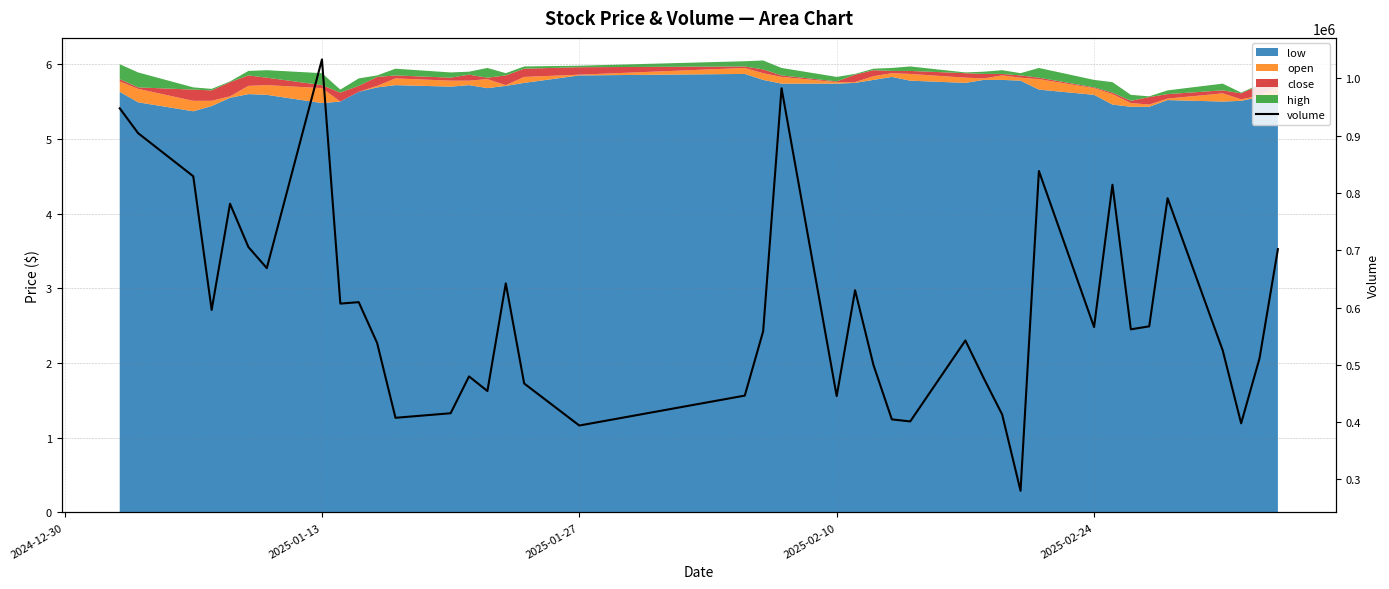

What is the maximum value shown in the chart?

1033115.8